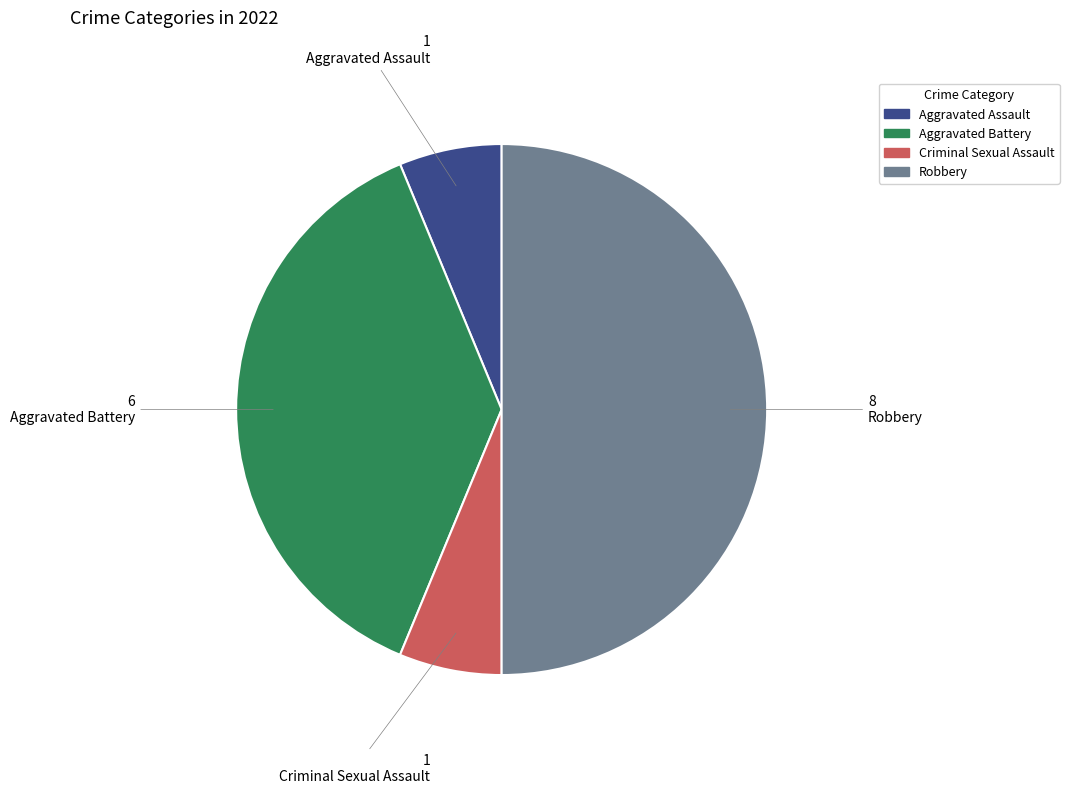

Is the sum of Aggravated Assault and Criminal Sexual Assault greater than half?

No